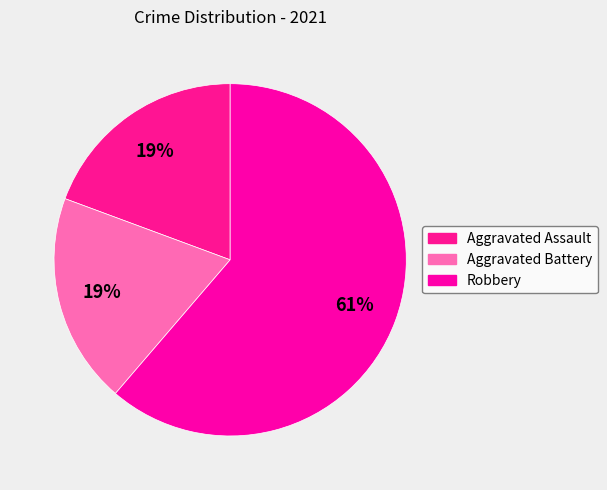

Approximately how many times larger is the value at Robbery compared to Aggravated Battery?

3.2